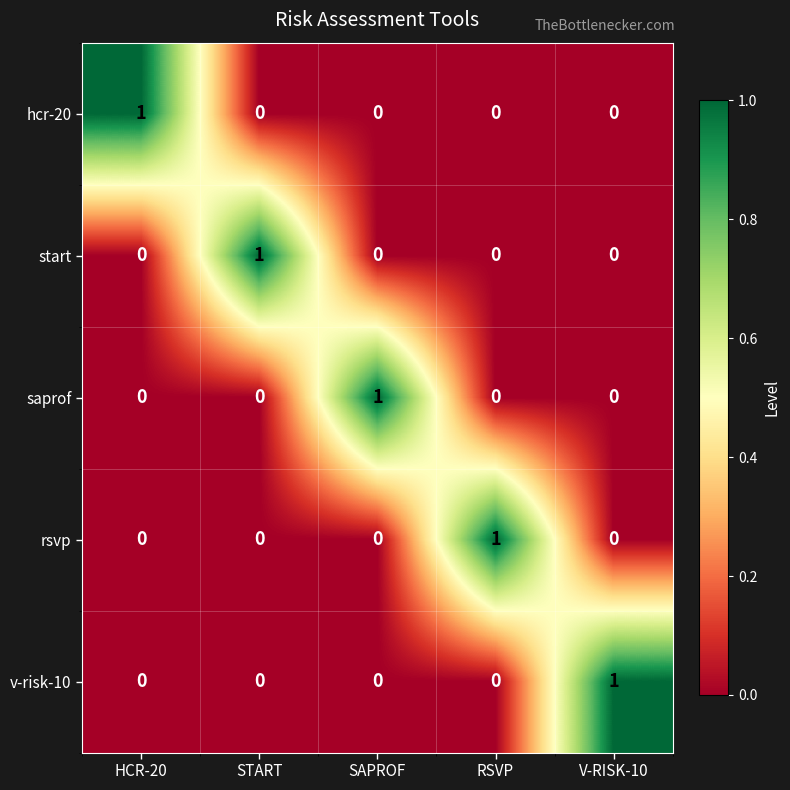

Reading right to left, what are all the values shown in this chart?

hcr-20: 0	0	0	0	1
start: 0	0	0	1	0
saprof: 0	0	1	0	0
rsvp: 0	1	0	0	0
v-risk-10: 1	0	0	0	0